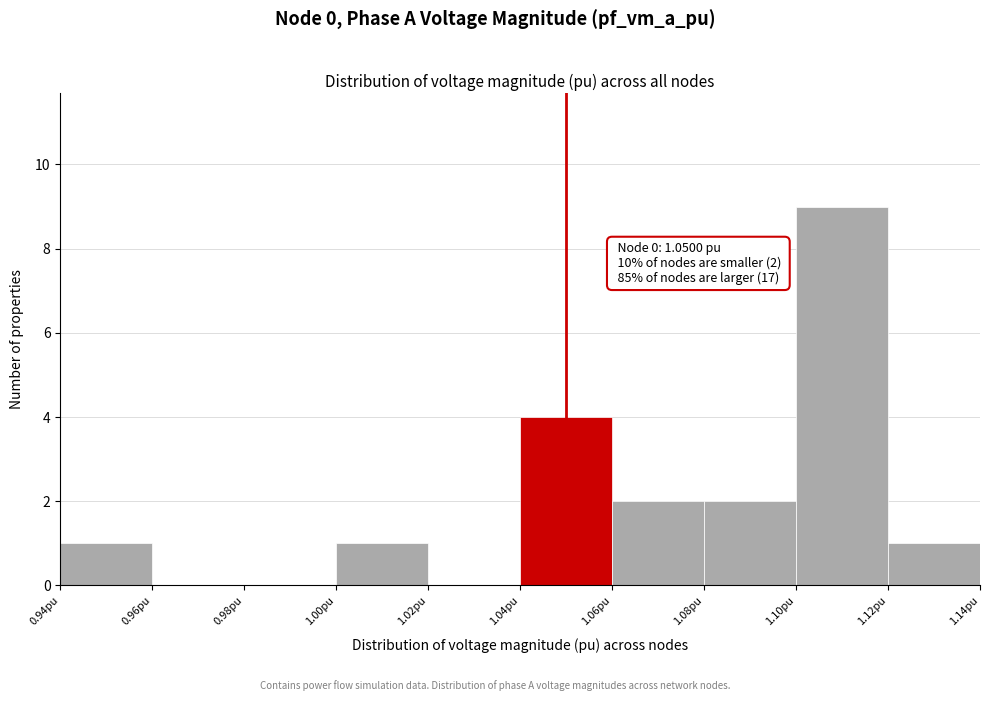

Which range on the x-axis has the tallest bar?

1.10 to 1.12